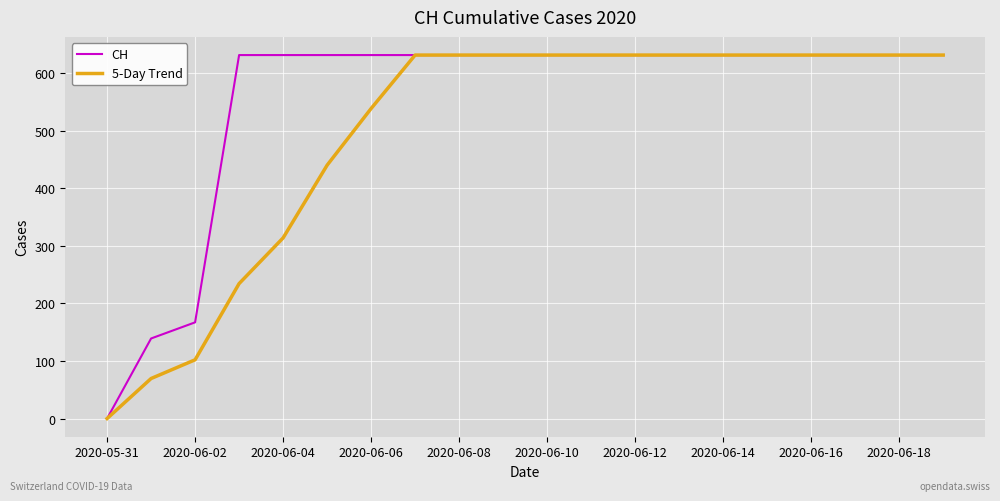

Rank the series by their average value, from lowest to highest.

5-Day Trend, CH